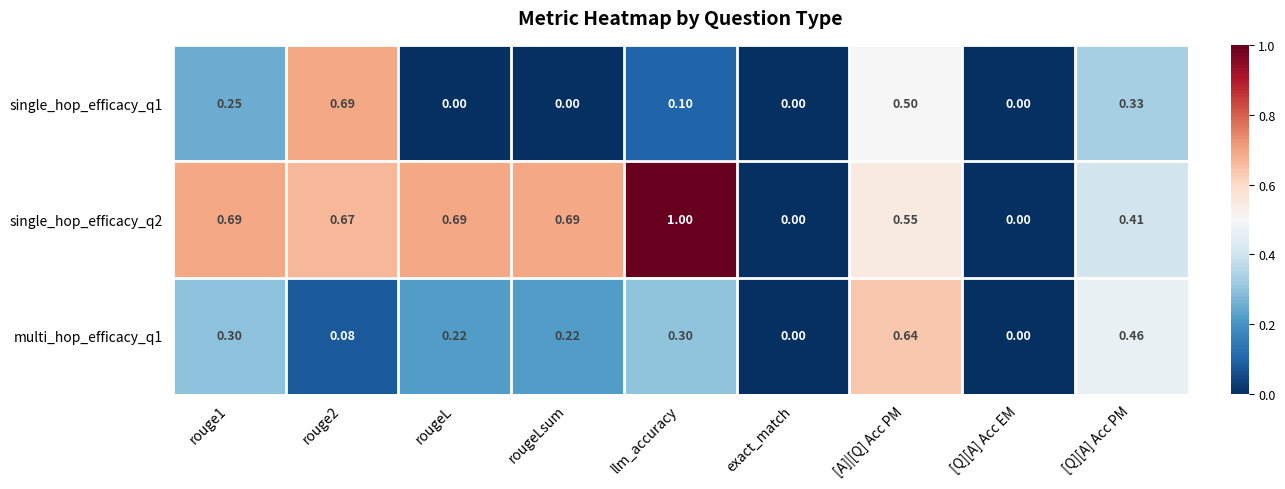

Between rouge1 and rougeLsum, which series saw the biggest shift?

single_hop_efficacy_q1